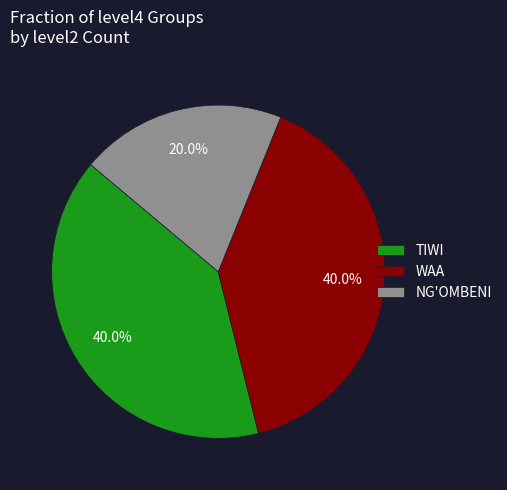

Is it true that WAA is 47% of the pie?

False